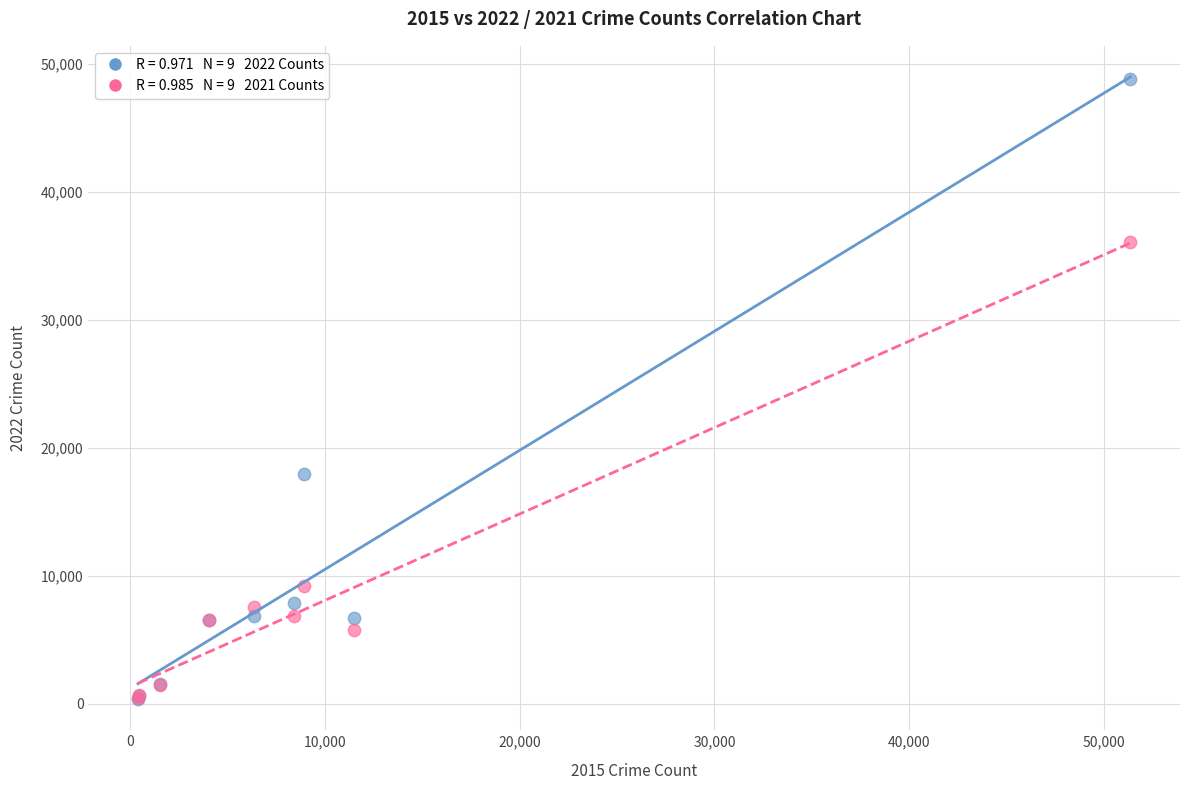

Across all series, what Y value is closest to 24606?

17956